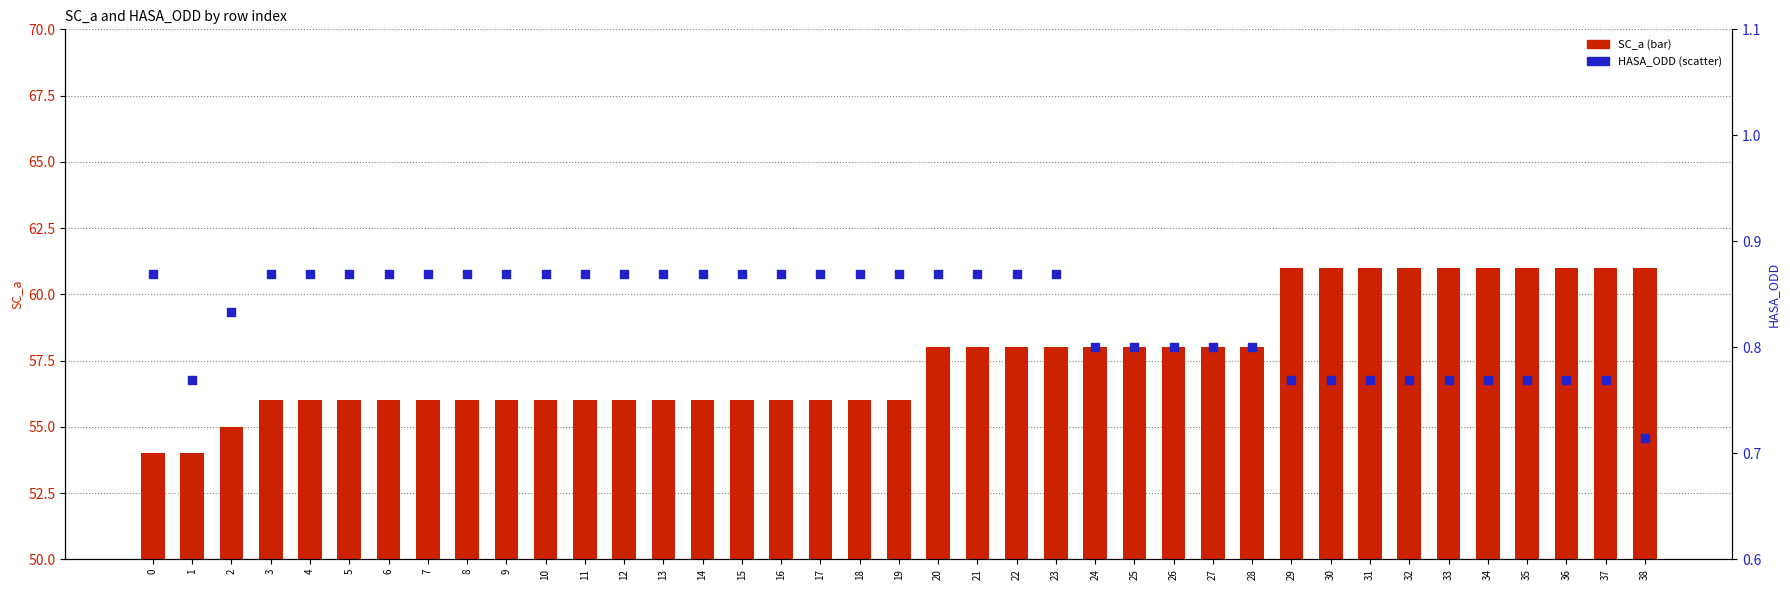

What are all the series names shown in the legend?

SC_a, HASA_ODD